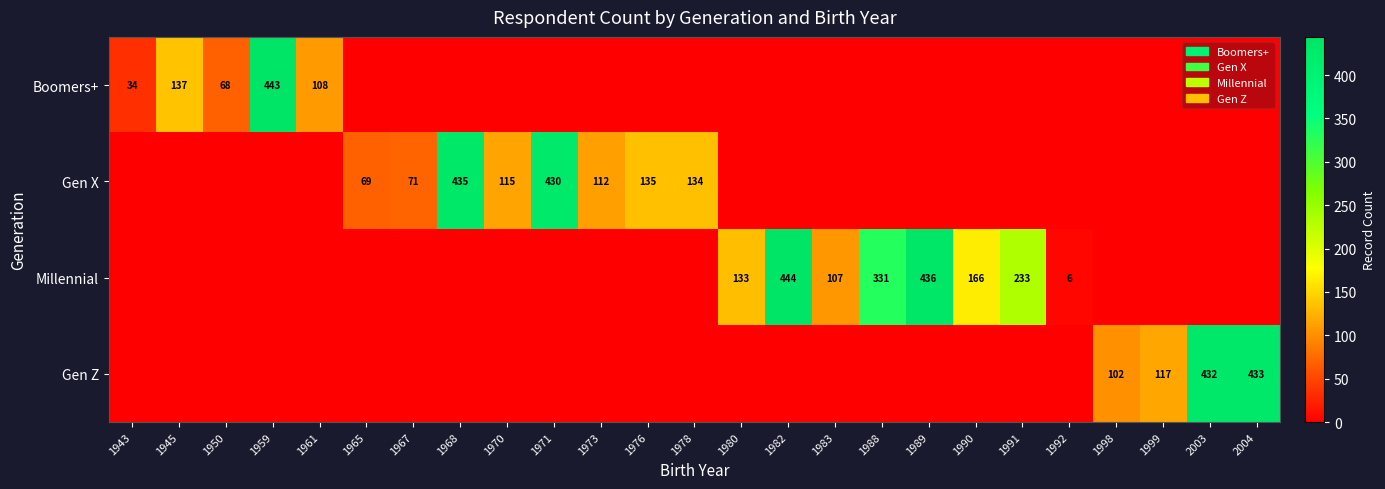

Is it true that Millennial equals 6 at 1992?

True